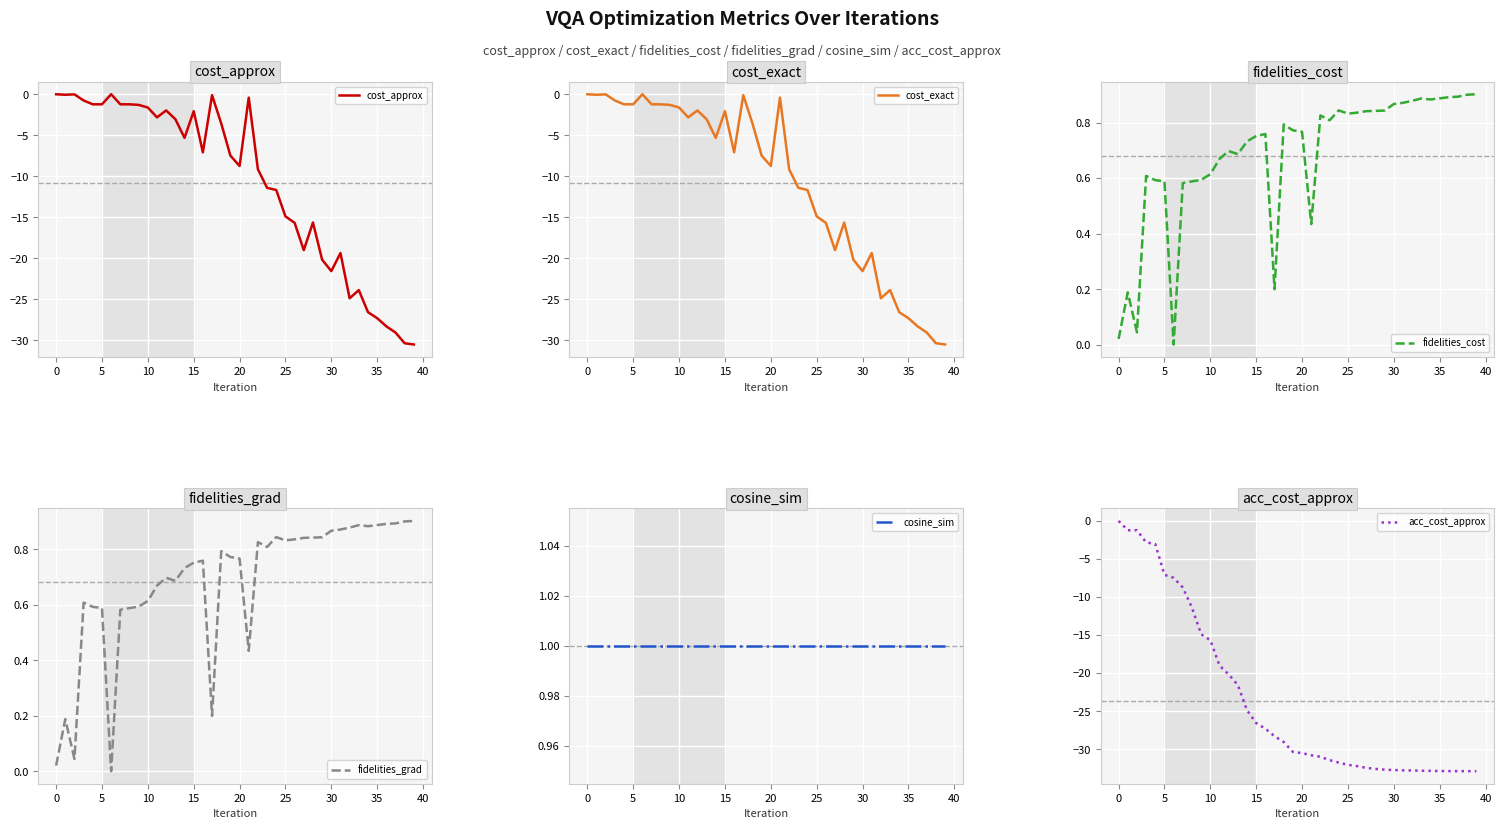

How many values in the cost_approx series are below -7?

21